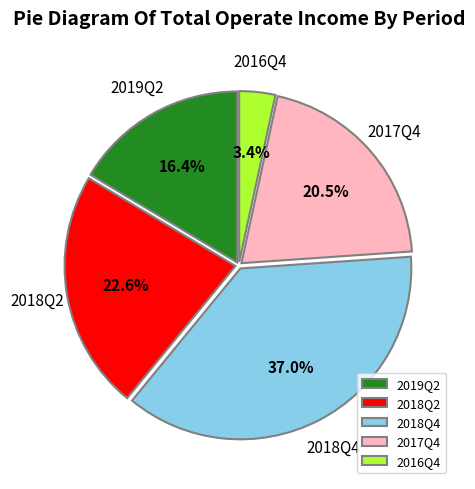

To the nearest percent, what is the difference between the 2018Q4 and 2016Q4 slice percentages?

34%